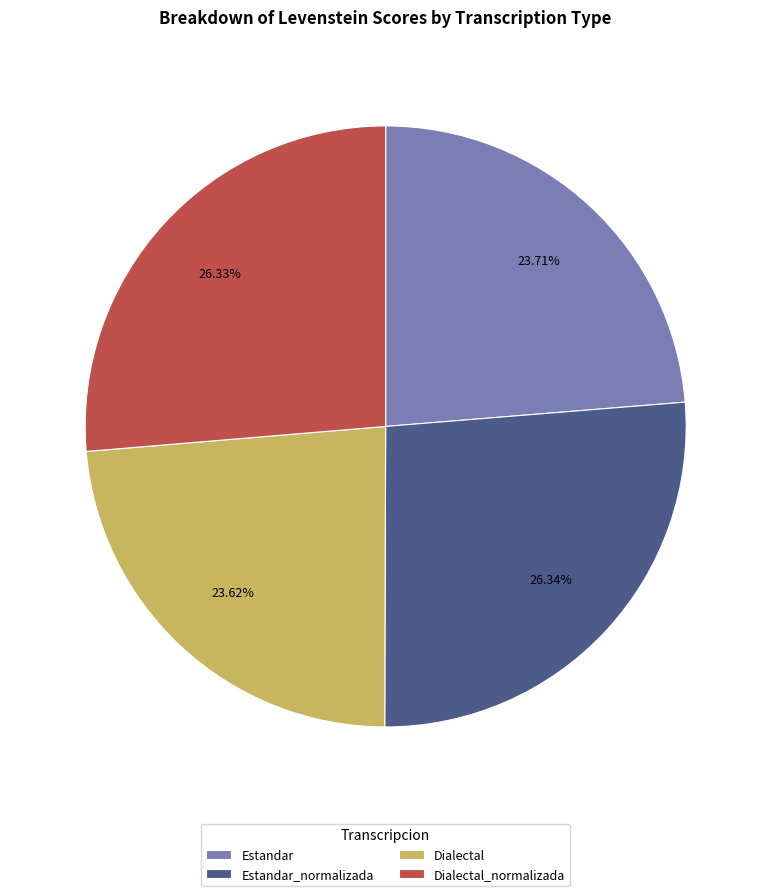

Does Estandar represent more than half of the total?

No